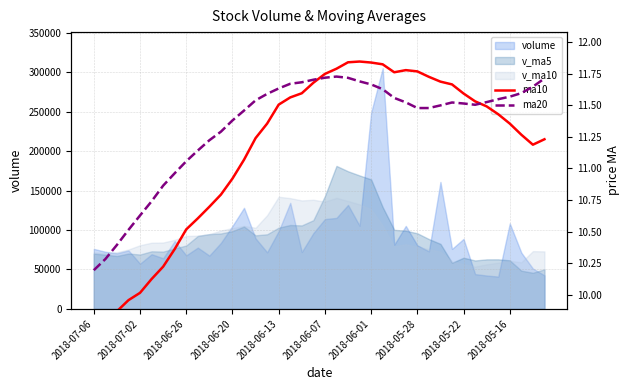

At how many categories does at least one series exceed 11?

32